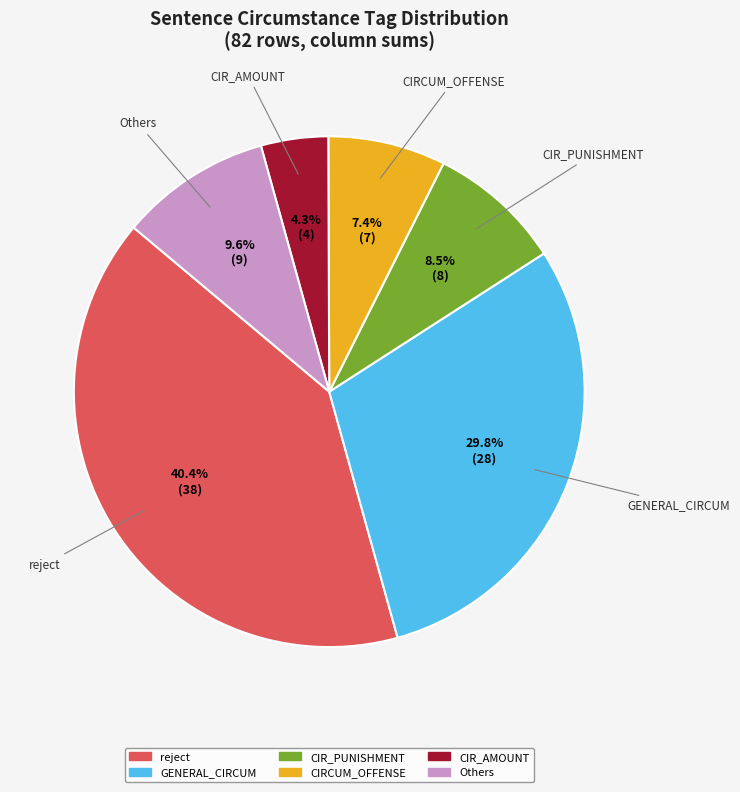

Is there a majority slice in this chart?

No